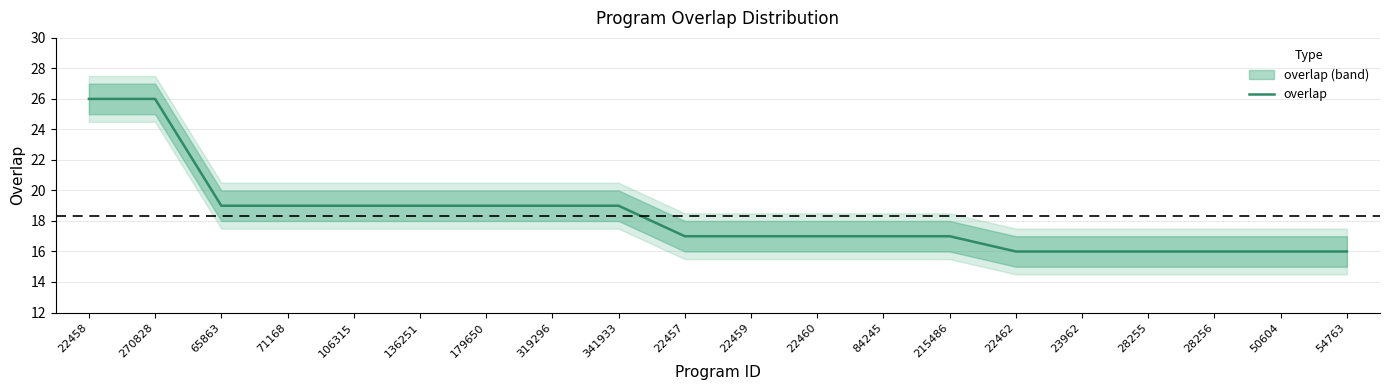

Reading right to left, list all the values displayed in this chart.

16	16	16	16	16	16	17	17	17	17	17	19	19	19	19	19	19	19	26	26